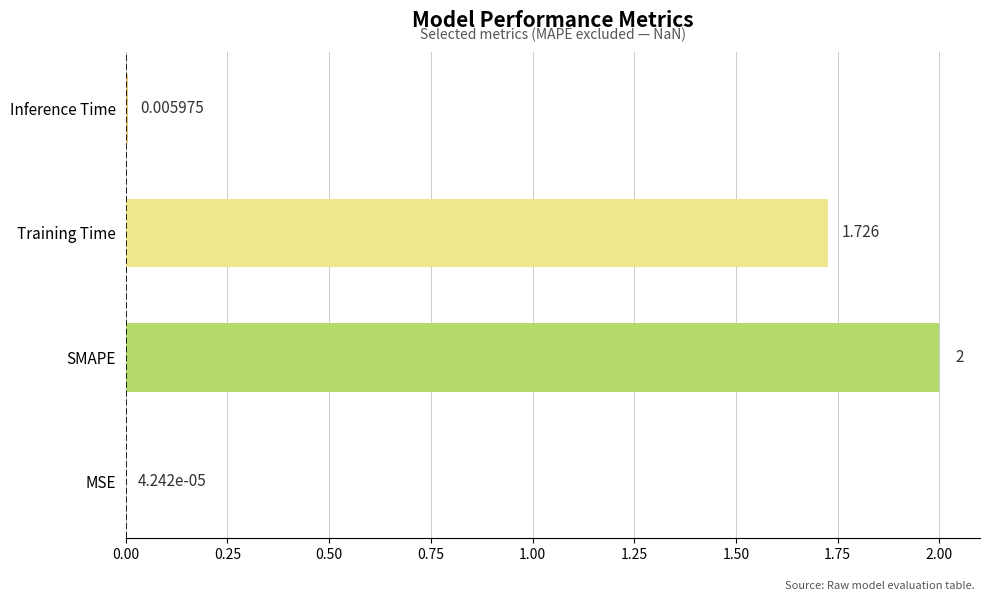

What is the sum of all values?

3.7